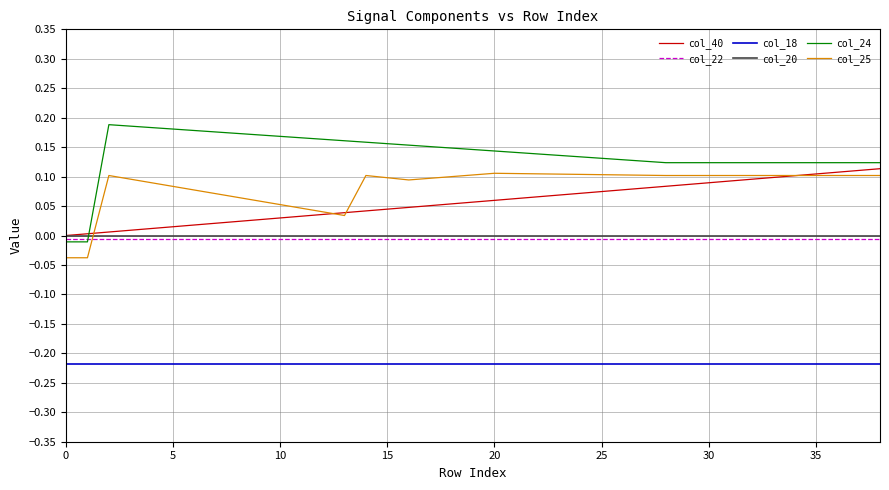

List the series in order of their peak value, highest first.

col_24, col_40, col_25, col_20, col_22, col_18